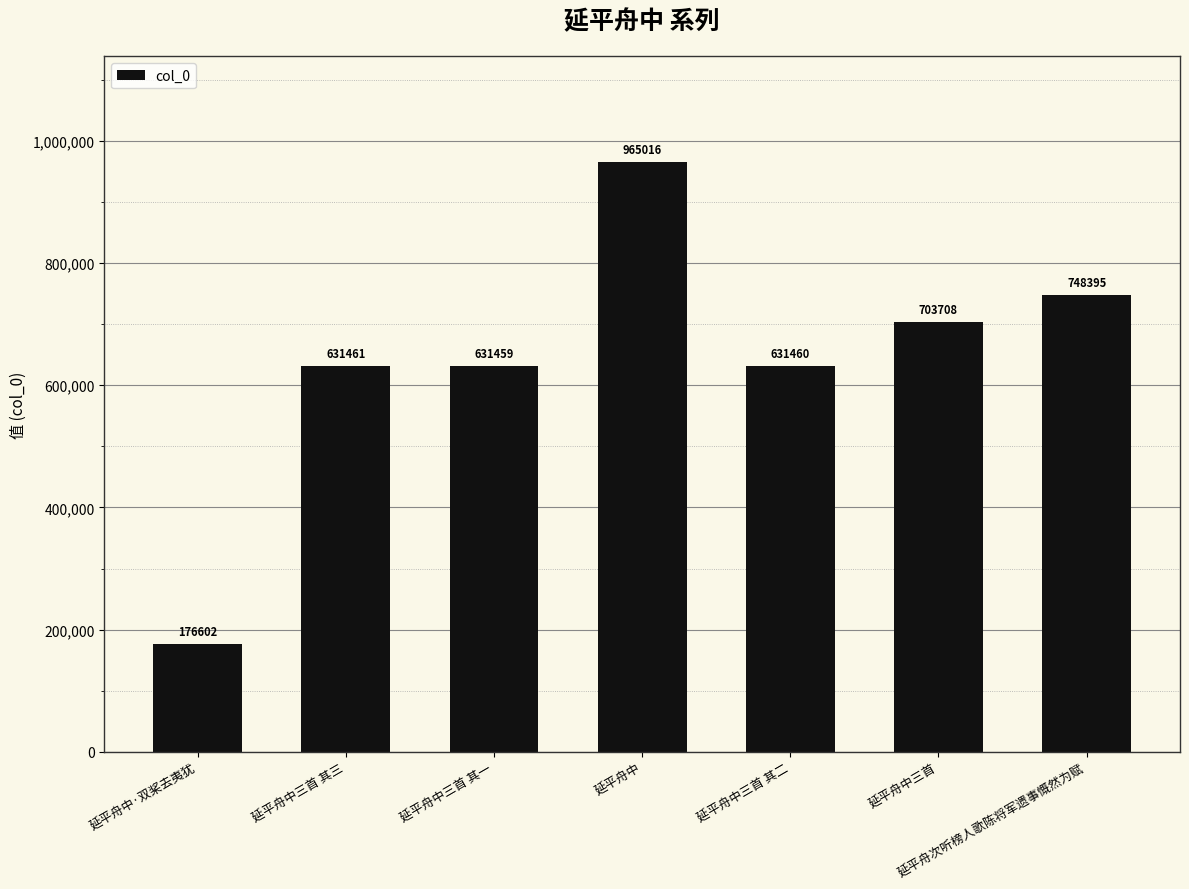

What is the sum of all values?

4488101